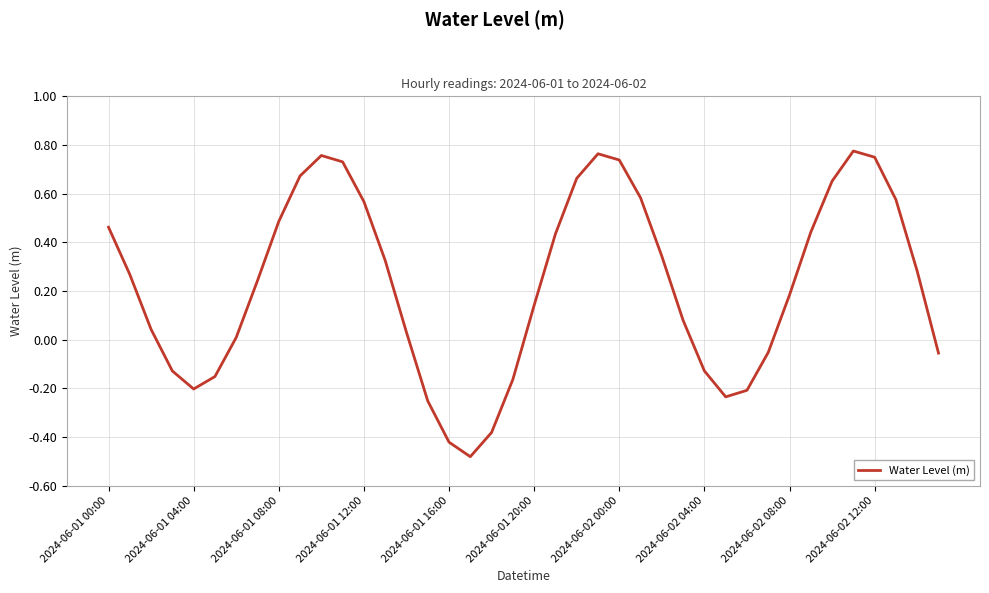

What is the difference between the maximum and minimum values?

1.3